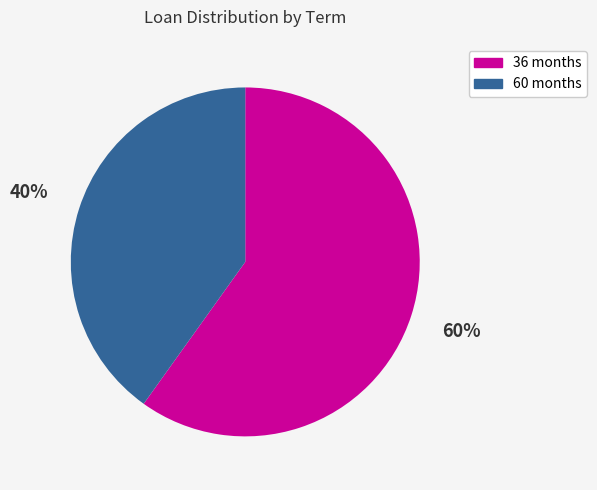

To the nearest percent, what percentage of the pie is 60 months?

40%